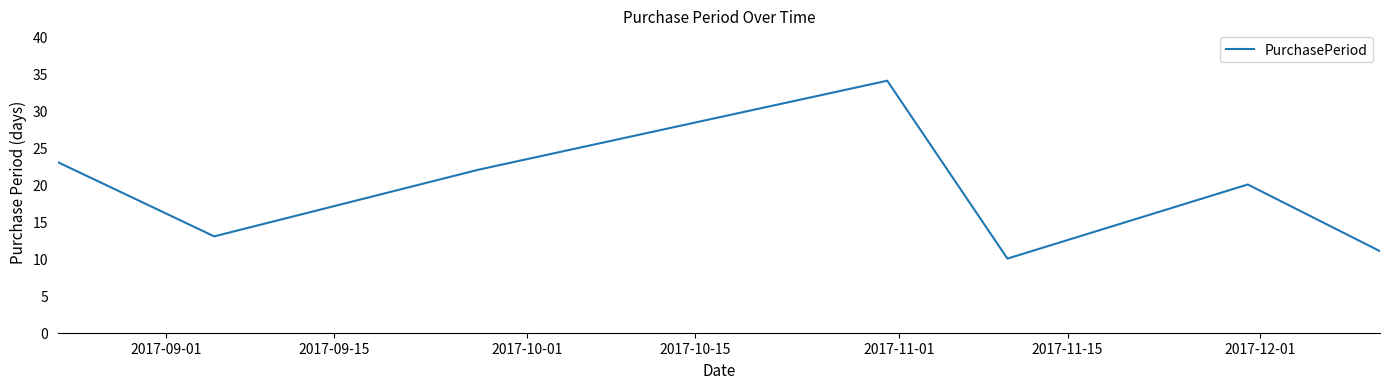

What is the difference between the maximum and minimum values?

24